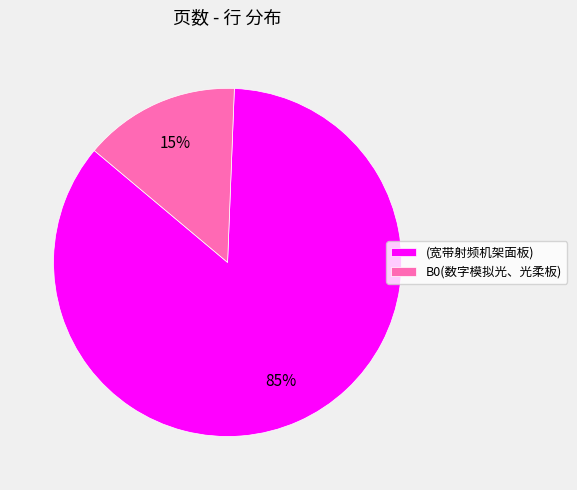

To the nearest percent, what is the combined percentage of B0(数字模拟光、光柔板) and (宽带射频机架面板)?

100%